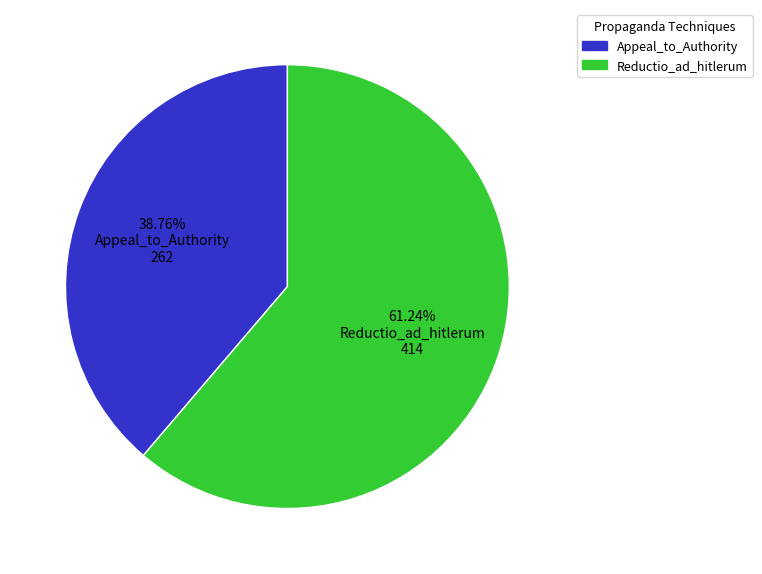

The Appeal_to_Authority slice represents 44% of the pie. True or false?

False